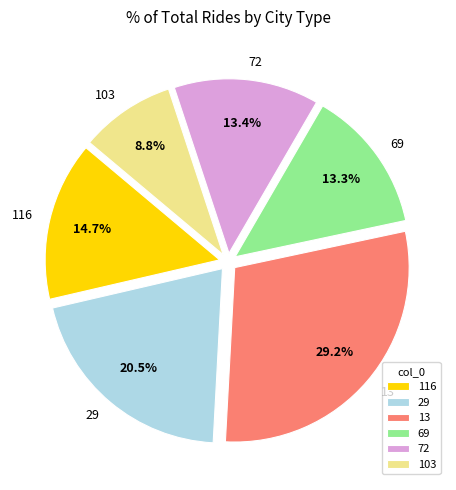

Approximately how many times larger is the value at 72 compared to 69?

1.0